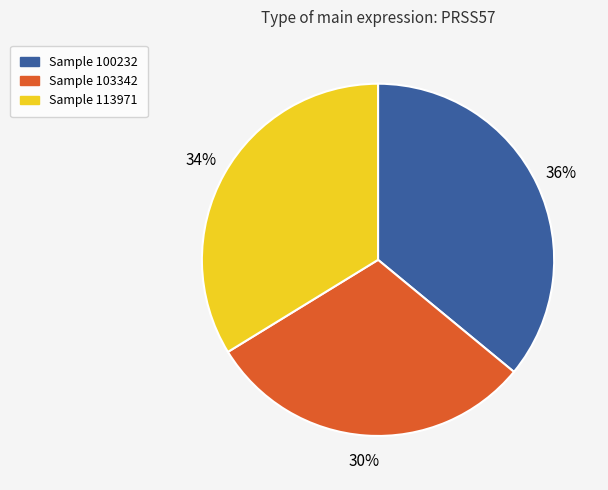

To the nearest percent, what is the average slice percentage?

33%